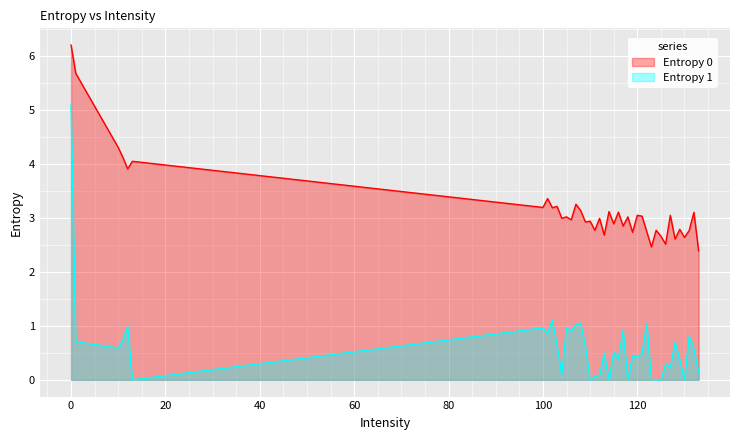

Which series has the largest total across all categories?

Entropy 0